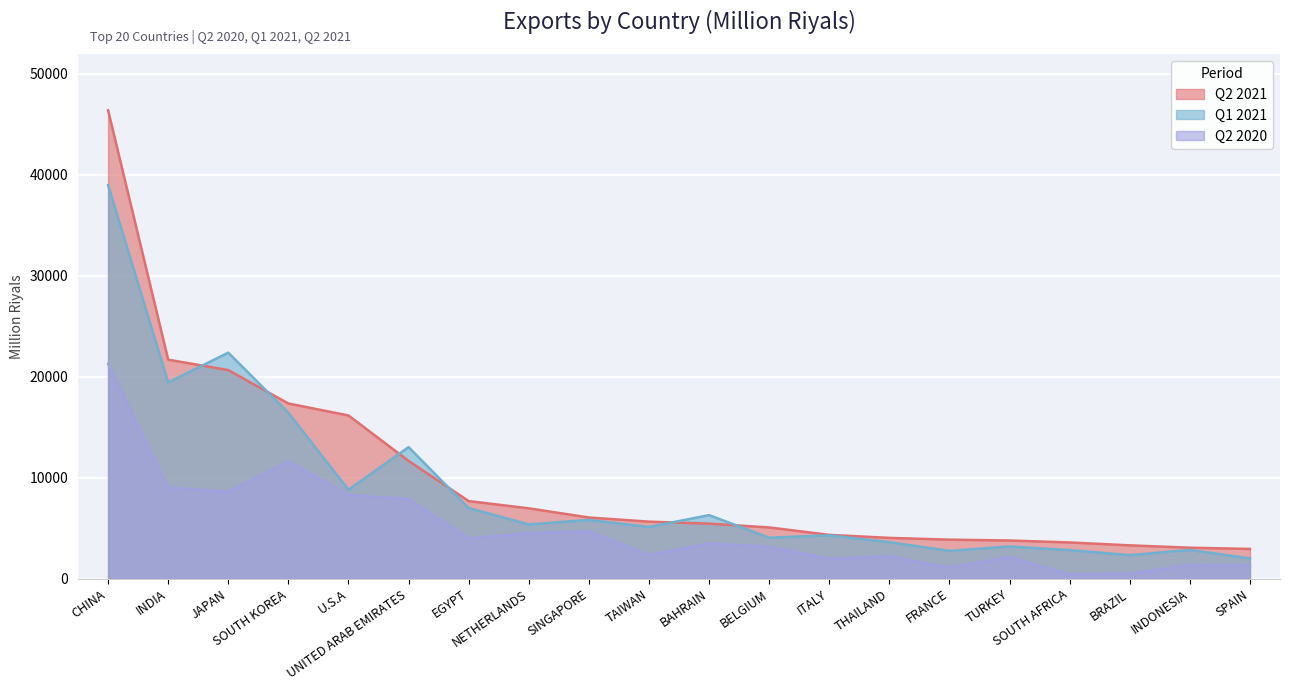

What is the label of the 10th point from the left?

TAIWAN